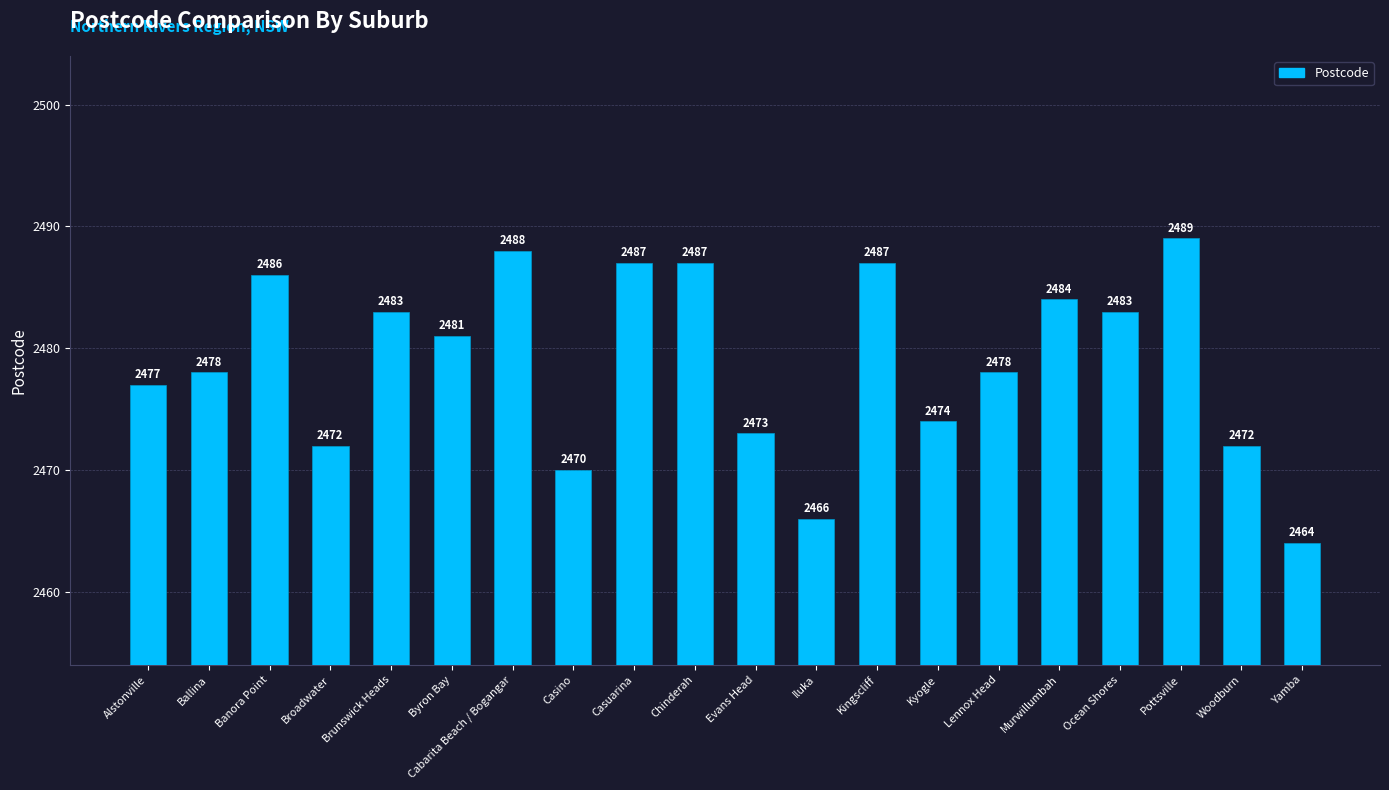

Reading right to left, transcribe all the data shown in this chart.

2464	2472	2489	2483	2484	2478	2474	2487	2466	2473	2487	2487	2470	2488	2481	2483	2472	2486	2478	2477